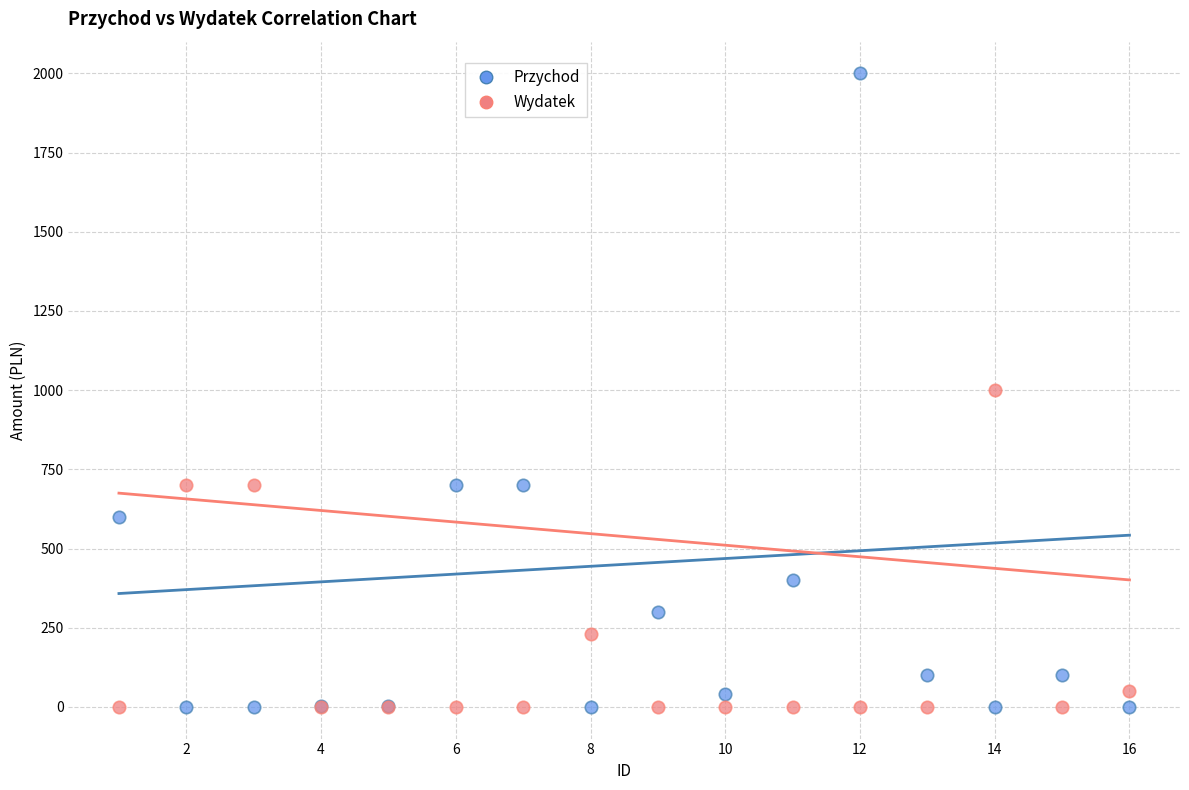

Which series reaches the maximum Y coordinate?

Przychod